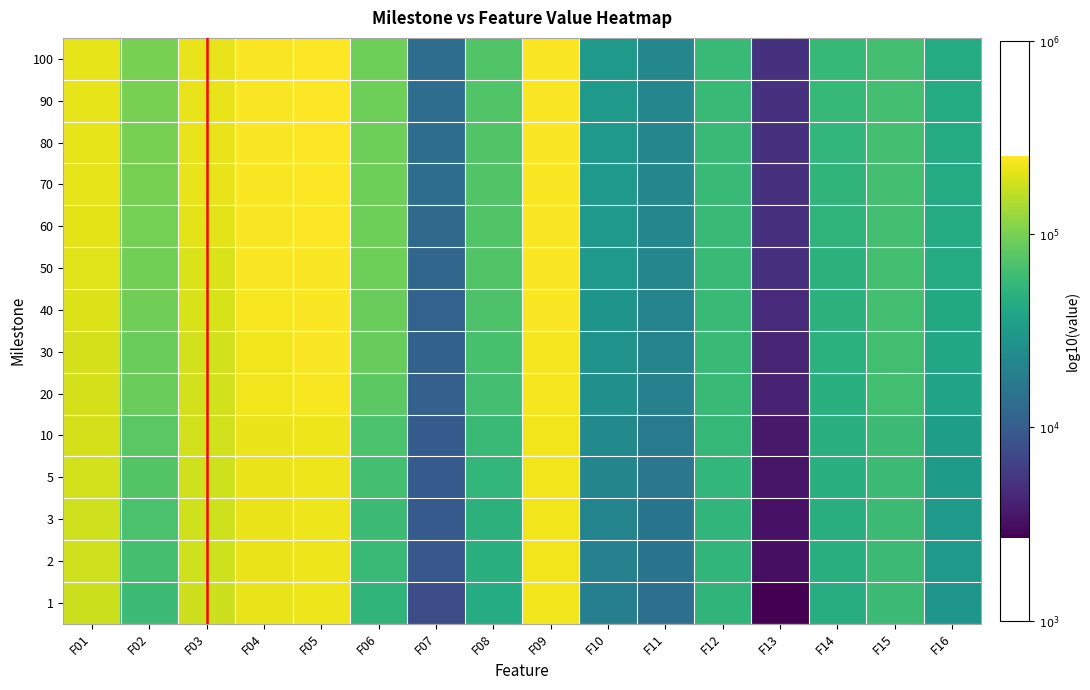

Reading right to left, list all the values displayed in this chart.

1: F16=4.5	F15=4.8	F14=4.7	F13=3.4	F12=4.7	F11=4.1	F10=4.3	F09=5.4	F08=4.7	F07=3.9	F06=4.7	F05=5.4	F04=5.3	F03=5.2	F02=4.8	F01=5.3
2: F16=4.5	F15=4.8	F14=4.7	F13=3.5	F12=4.7	F11=4.2	F10=4.3	F09=5.4	F08=4.7	F07=4.0	F06=4.8	F05=5.4	F04=5.3	F03=5.3	F02=4.8	F01=5.3
3: F16=4.5	F15=4.8	F14=4.7	F13=3.5	F12=4.7	F11=4.2	F10=4.3	F09=5.4	F08=4.7	F07=4.0	F06=4.8	F05=5.4	F04=5.3	F03=5.3	F02=4.8	F01=5.3
5: F16=4.5	F15=4.8	F14=4.7	F13=3.5	F12=4.7	F11=4.2	F10=4.3	F09=5.4	F08=4.7	F07=4.0	F06=4.8	F05=5.4	F04=5.3	F03=5.3	F02=4.9	F01=5.3
10: F16=4.5	F15=4.8	F14=4.7	F13=3.6	F12=4.7	F11=4.2	F10=4.4	F09=5.4	F08=4.8	F07=4.0	F06=4.8	F05=5.4	F04=5.3	F03=5.3	F02=4.9	F01=5.3
20: F16=4.6	F15=4.8	F14=4.7	F13=3.6	F12=4.8	F11=4.3	F10=4.4	F09=5.4	F08=4.8	F07=4.0	F06=4.9	F05=5.4	F04=5.4	F03=5.3	F02=4.9	F01=5.3
30: F16=4.6	F15=4.8	F14=4.7	F13=3.6	F12=4.8	F11=4.3	F10=4.4	F09=5.4	F08=4.8	F07=4.0	F06=4.9	F05=5.4	F04=5.4	F03=5.3	F02=5.0	F01=5.3
40: F16=4.6	F15=4.8	F14=4.7	F13=3.7	F12=4.8	F11=4.3	F10=4.5	F09=5.4	F08=4.8	F07=4.0	F06=5.0	F05=5.4	F04=5.4	F03=5.3	F02=5.0	F01=5.3
50: F16=4.6	F15=4.8	F14=4.7	F13=3.7	F12=4.8	F11=4.3	F10=4.5	F09=5.4	F08=4.9	F07=4.1	F06=5.0	F05=5.4	F04=5.4	F03=5.3	F02=5.0	F01=5.3
60: F16=4.6	F15=4.8	F14=4.7	F13=3.7	F12=4.8	F11=4.3	F10=4.5	F09=5.4	F08=4.9	F07=4.1	F06=5.0	F05=5.4	F04=5.4	F03=5.3	F02=5.0	F01=5.3
70: F16=4.6	F15=4.8	F14=4.7	F13=3.7	F12=4.8	F11=4.3	F10=4.5	F09=5.4	F08=4.9	F07=4.1	F06=5.0	F05=5.4	F04=5.4	F03=5.3	F02=5.0	F01=5.3
80: F16=4.6	F15=4.8	F14=4.7	F13=3.7	F12=4.8	F11=4.3	F10=4.5	F09=5.4	F08=4.9	F07=4.1	F06=5.0	F05=5.4	F04=5.4	F03=5.3	F02=5.0	F01=5.3
90: F16=4.6	F15=4.8	F14=4.8	F13=3.7	F12=4.8	F11=4.3	F10=4.5	F09=5.4	F08=4.9	F07=4.1	F06=5.0	F05=5.4	F04=5.4	F03=5.3	F02=5.0	F01=5.3
100: F16=4.6	F15=4.8	F14=4.8	F13=3.7	F12=4.8	F11=4.3	F10=4.5	F09=5.4	F08=4.9	F07=4.1	F06=5.0	F05=5.4	F04=5.4	F03=5.3	F02=5.0	F01=5.3